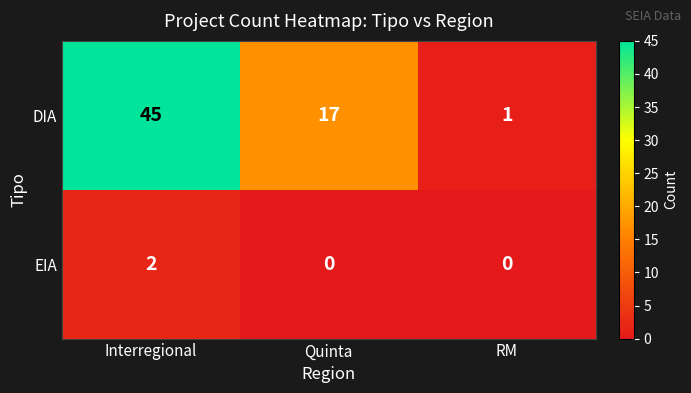

Reading right to left, what are all the values shown in this chart?

DIA: RM=1	Quinta=17	Interregional=45
EIA: RM=0	Quinta=0	Interregional=2